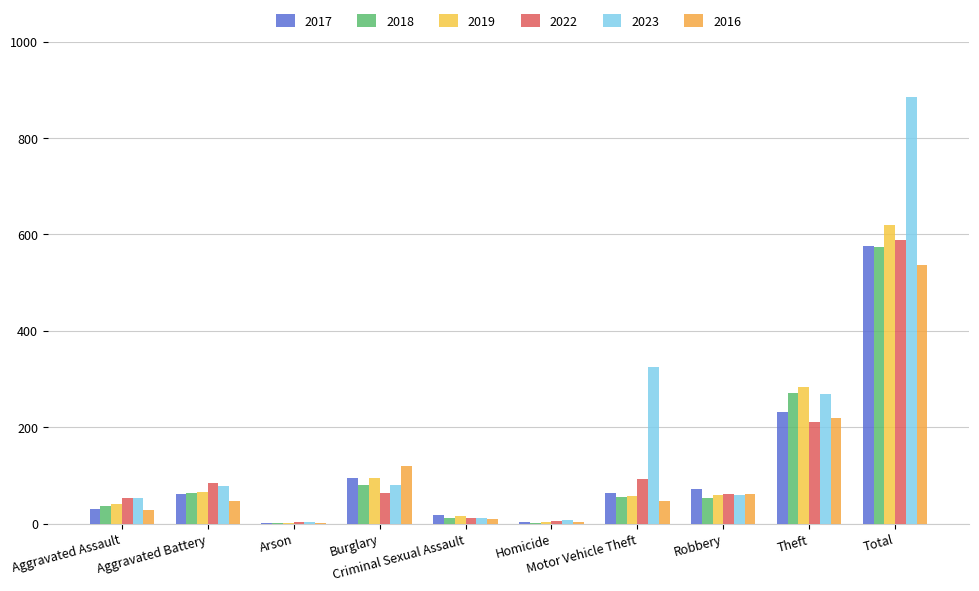

Count the number of categories in the chart.

10